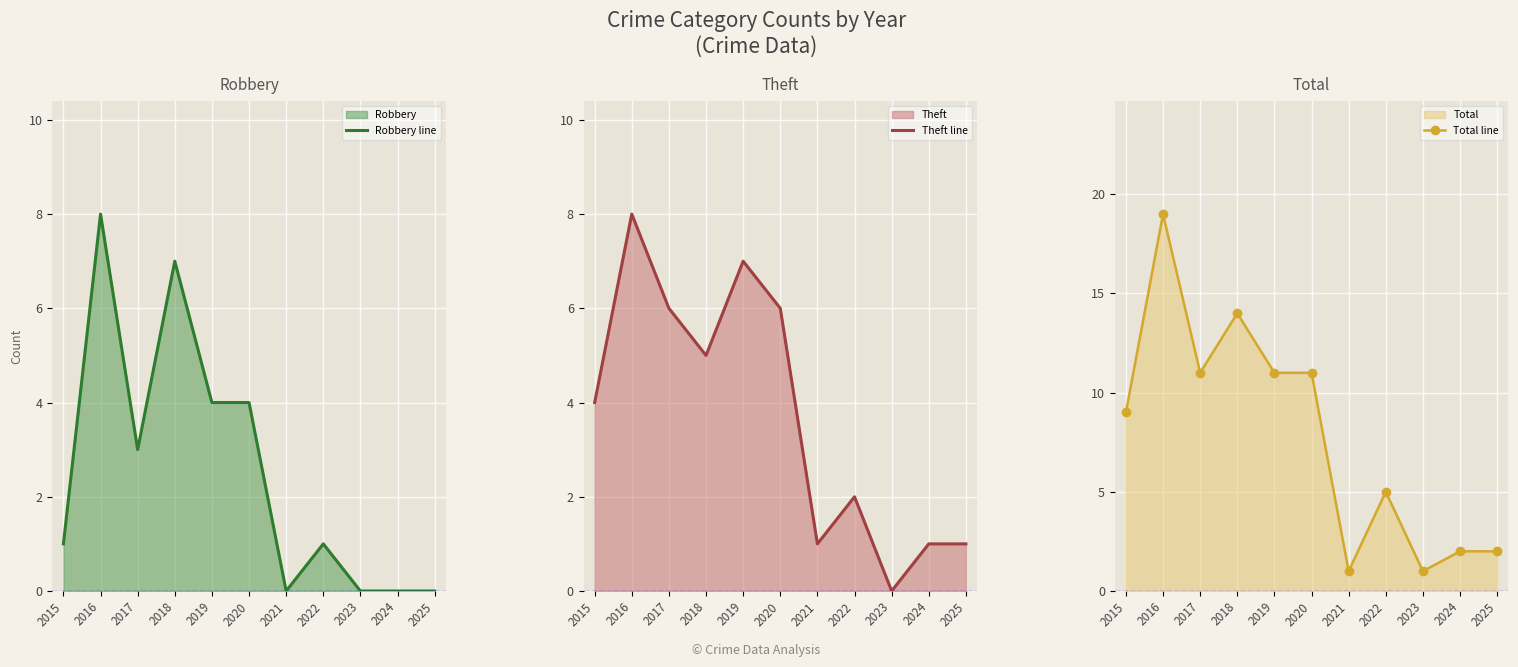

At which category does Total line reach its first local peak?

2016